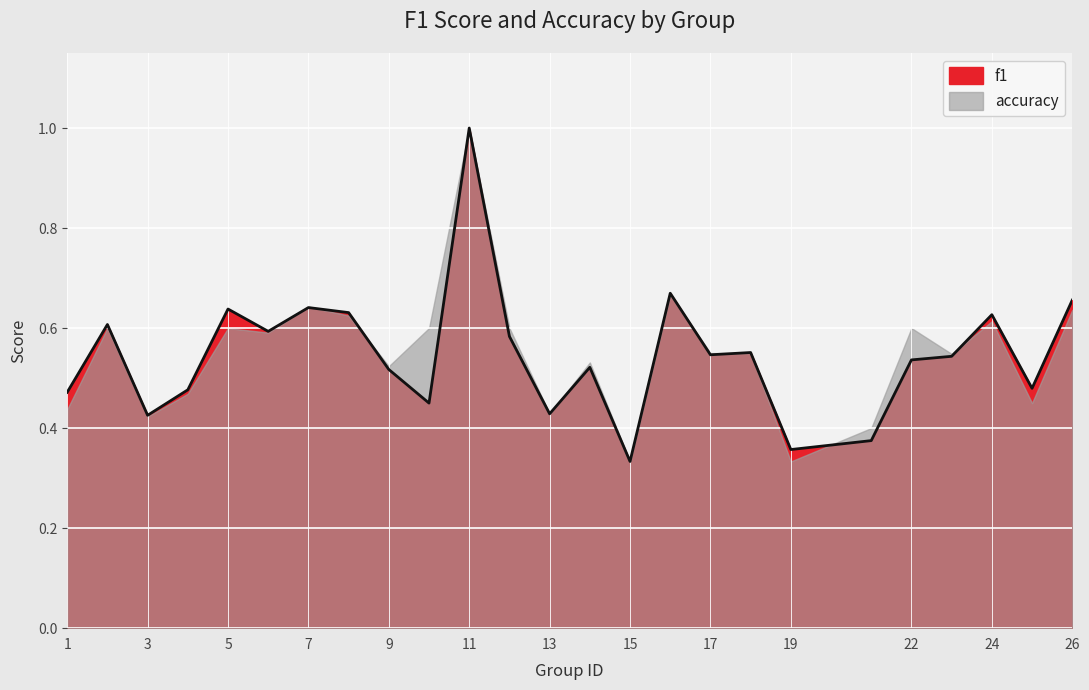

What is the value of the 17th point from the left?

0.5